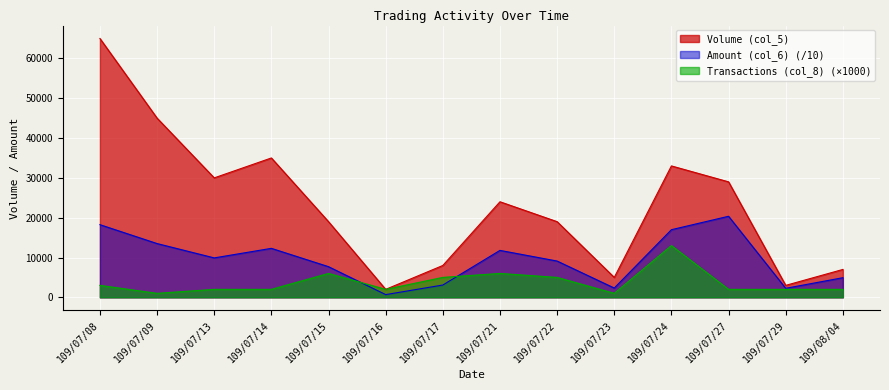

True or false: Volume (col_5) and Amount (col_6) intersect in this chart.

False